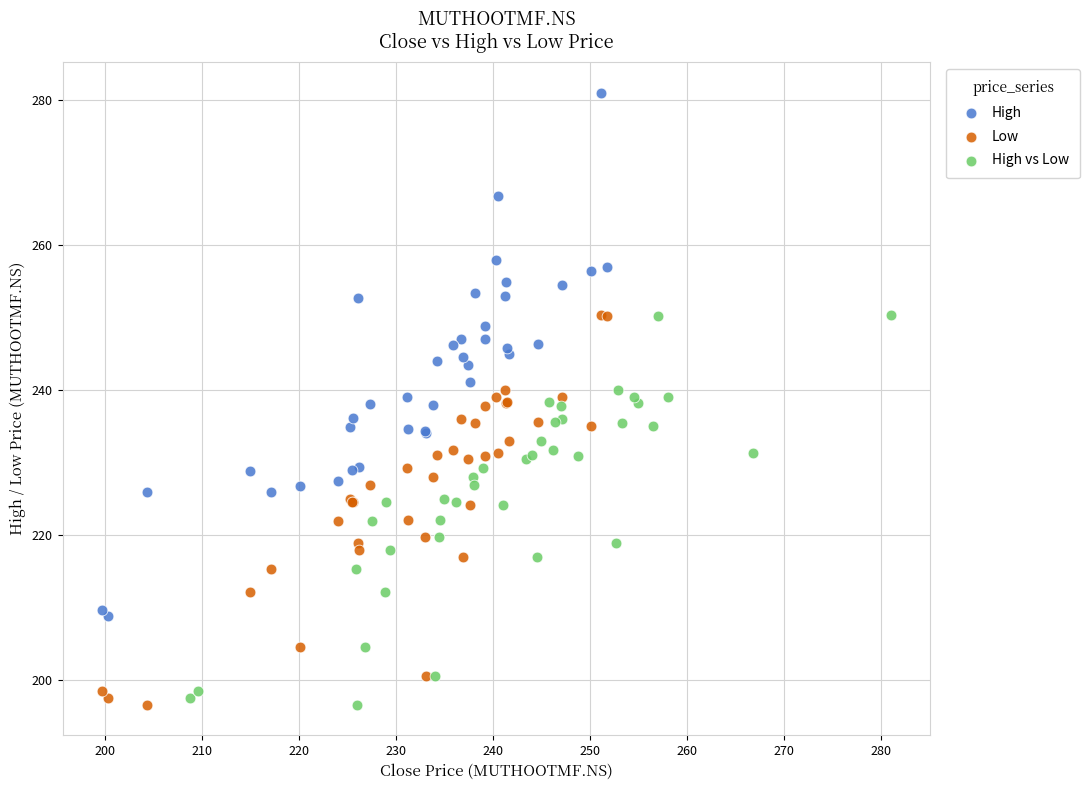

Which series has the widest spread of Y values?

High